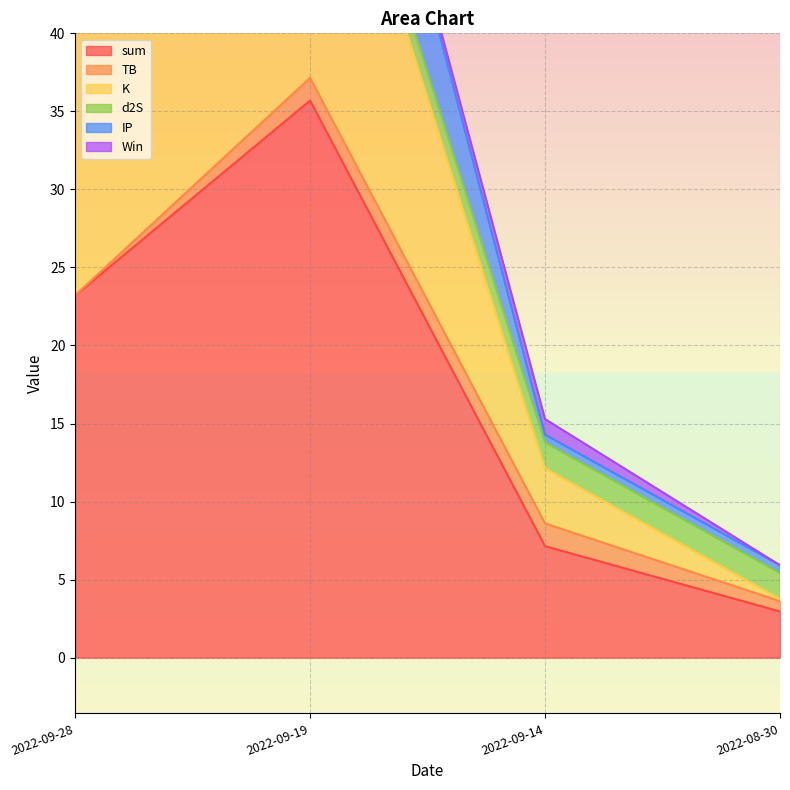

True or false: d2S and Win cross at least once.

False